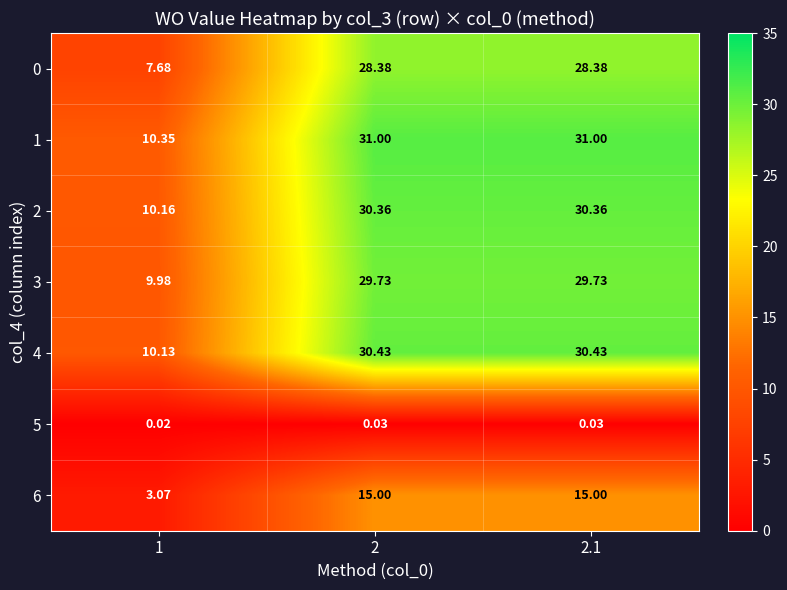

Between 1 and 2, which is larger?

2